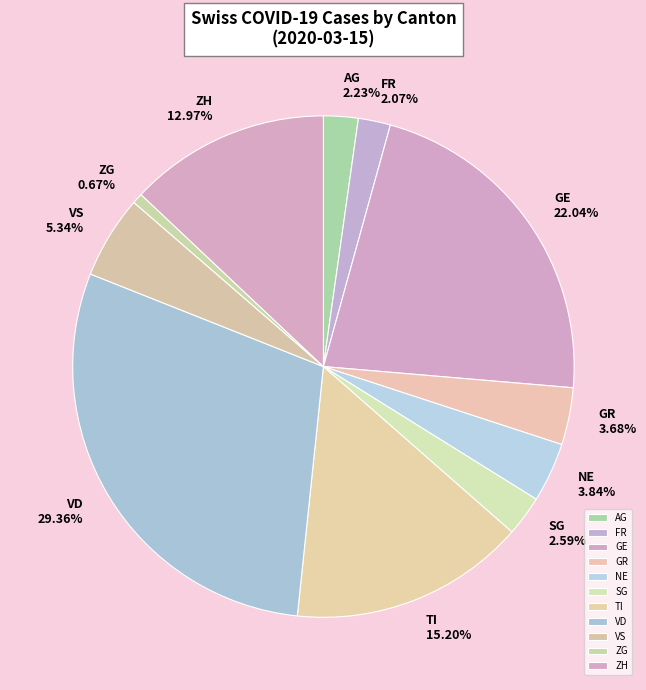

Count the number of slices in the pie.

11